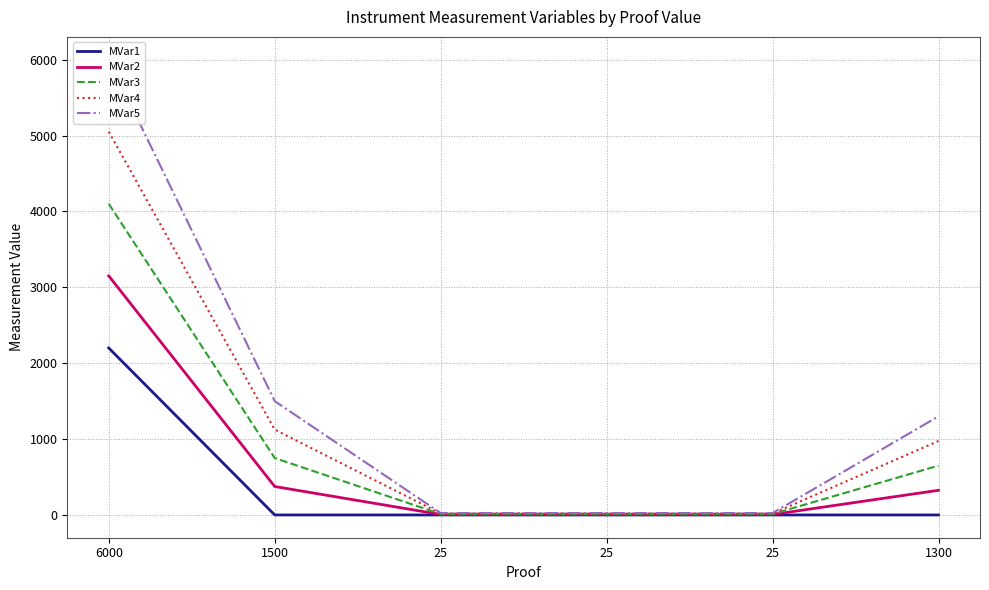

Which series has the largest total across all categories?

MVar5